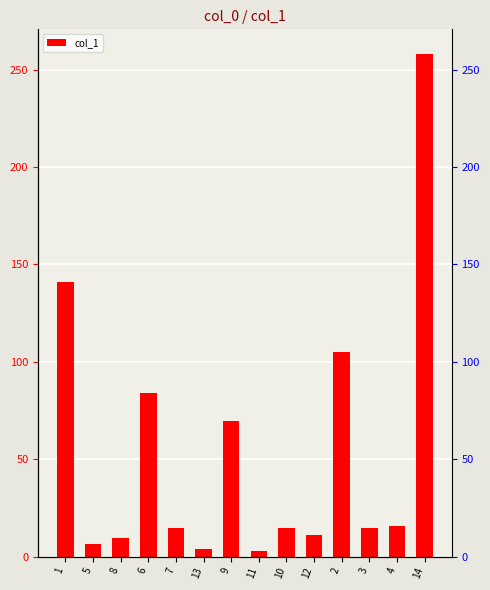

True or false: the data shows 3.9 at 13.

True